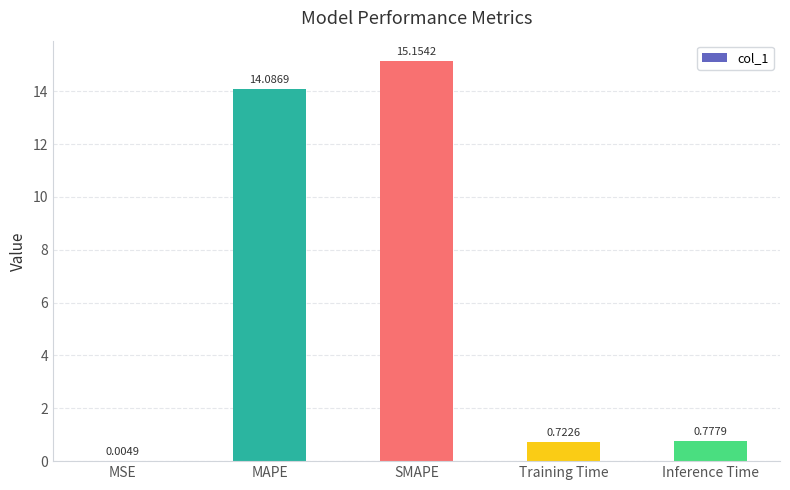

What is the greatest value displayed?

15.2